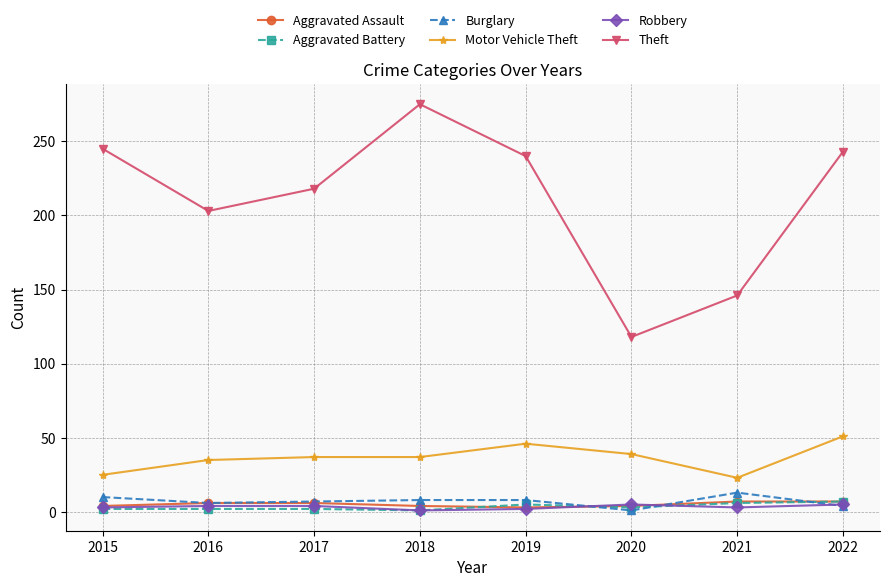

Is it true that Theft equals 49 at 2021?

False